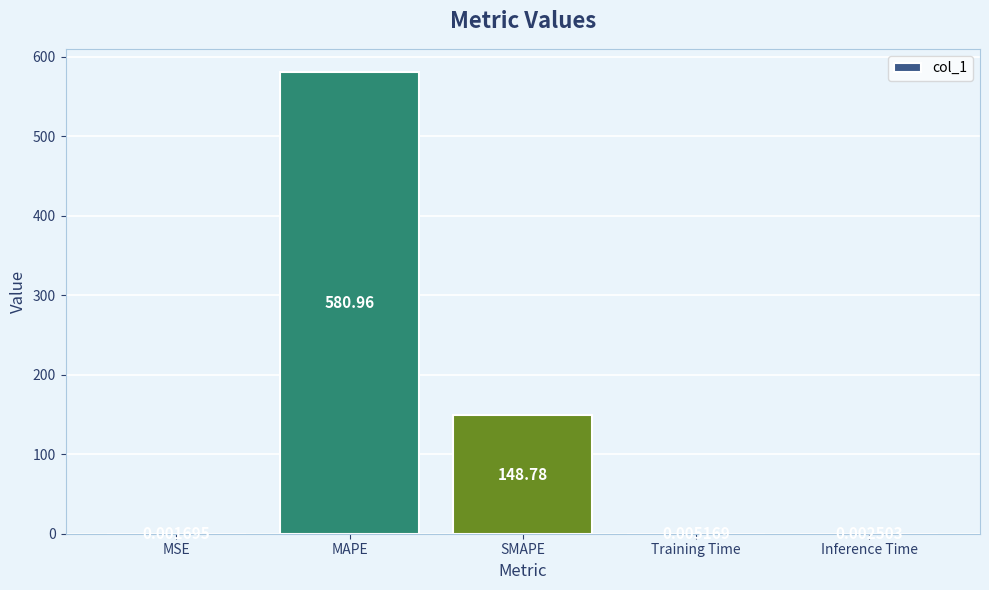

At which category does the chart reach its peak across all series?

MAPE